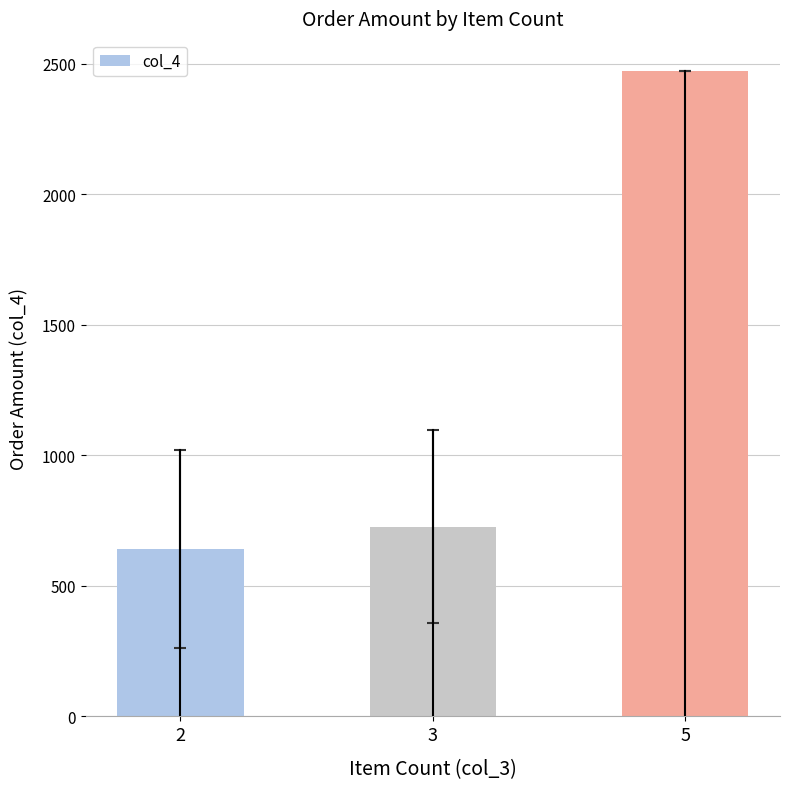

What is the ratio of the value at 2 to the value at 5?

0.3